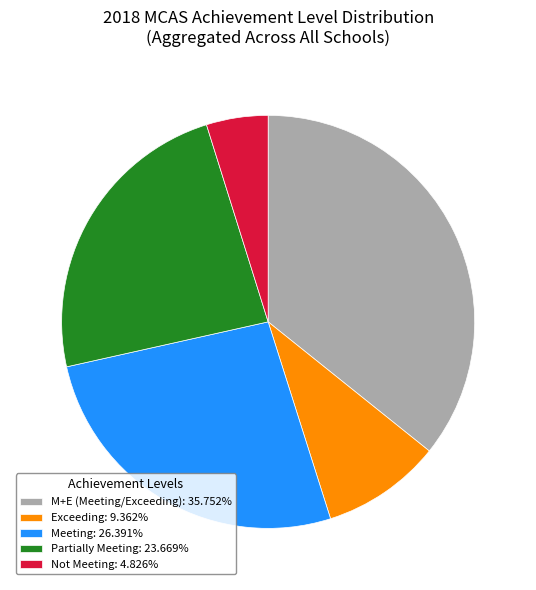

Do M+E (Meeting/Exceeding): 35.752% and Exceeding: 9.362% together represent more than half of the pie?

No